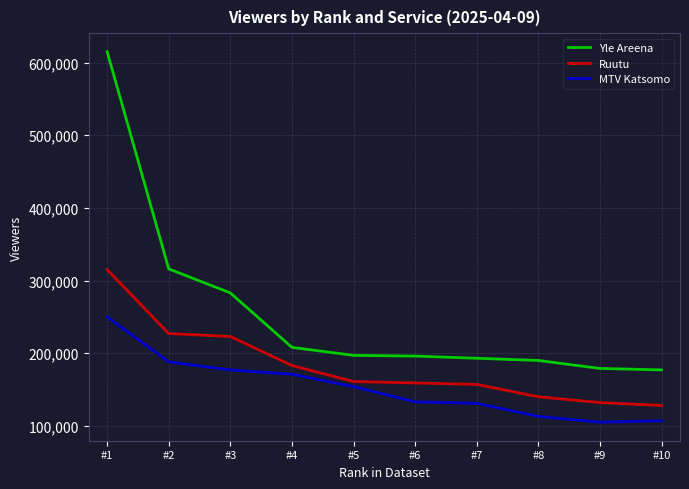

At which category is the sum across all series the highest?

#1